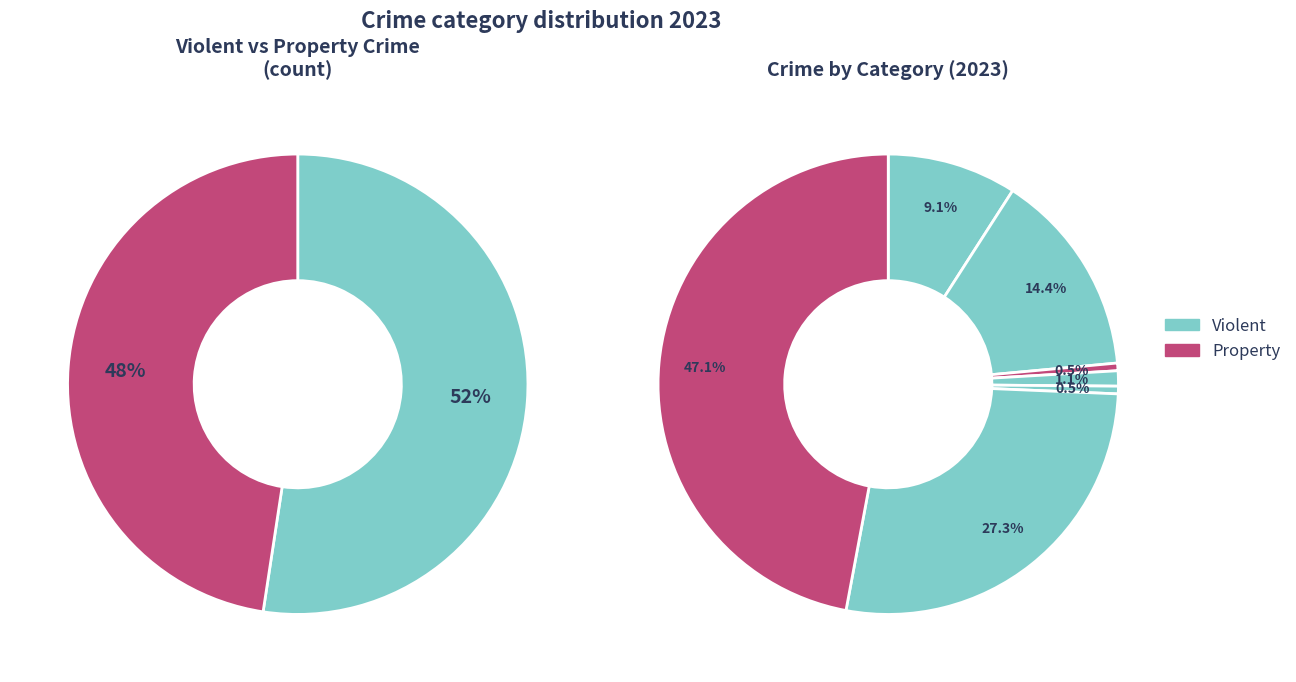

Does Homicide account for over 50% of the chart?

No